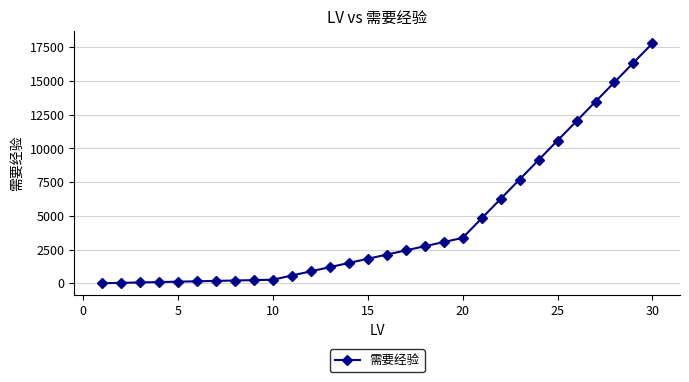

What is the maximum value shown in the chart?

17807.5